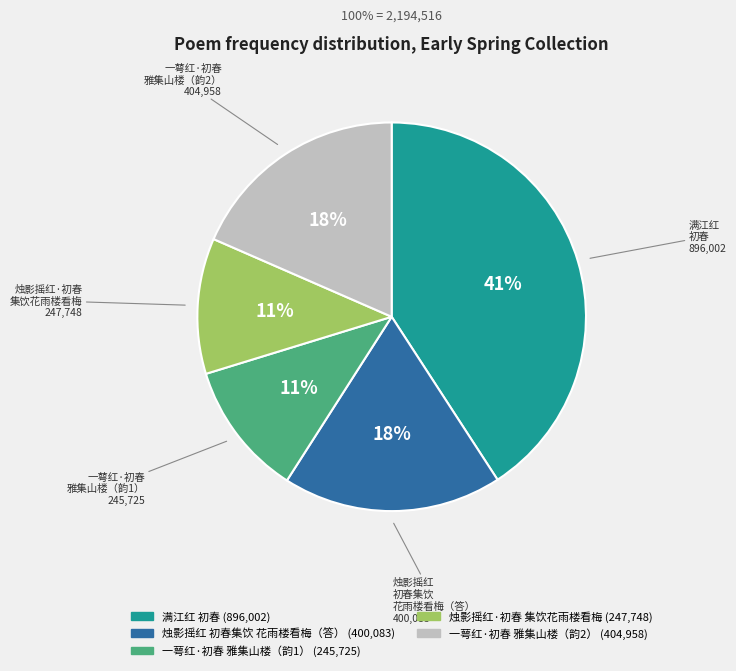

To the nearest percent, what is the average slice percentage?

20%